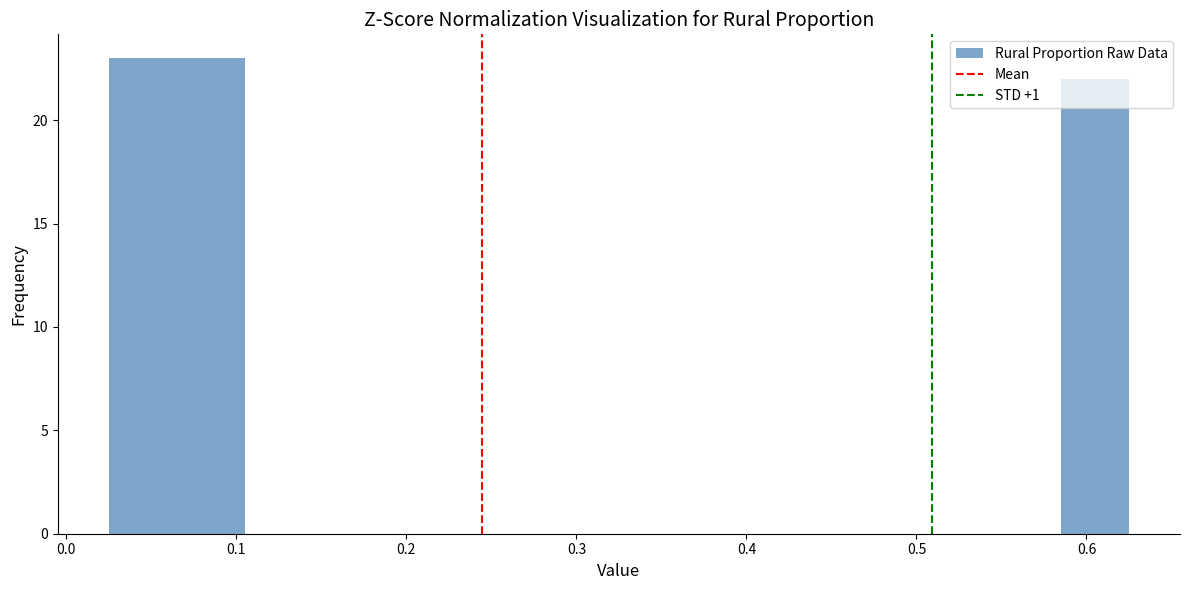

How tall is the bar that spans 0.065 to 0.105 on the x-axis? Neither the bar edges nor the heights are printed on the chart, so give them approximately, as read against the axes.

23